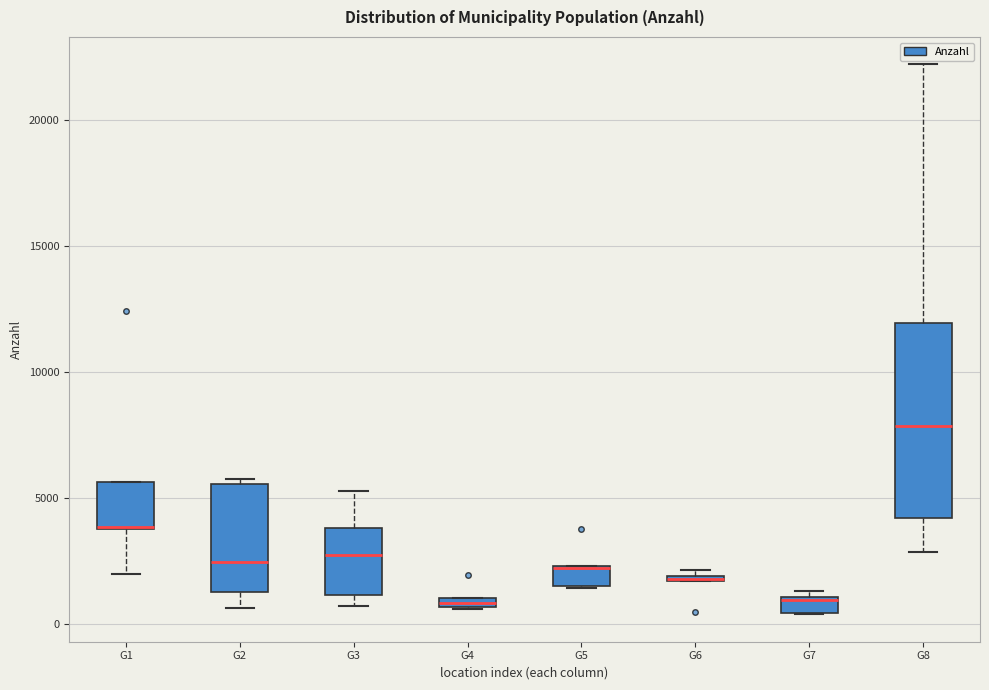

Comparing the boxes themselves (not the whiskers), which one is the tallest?

G8